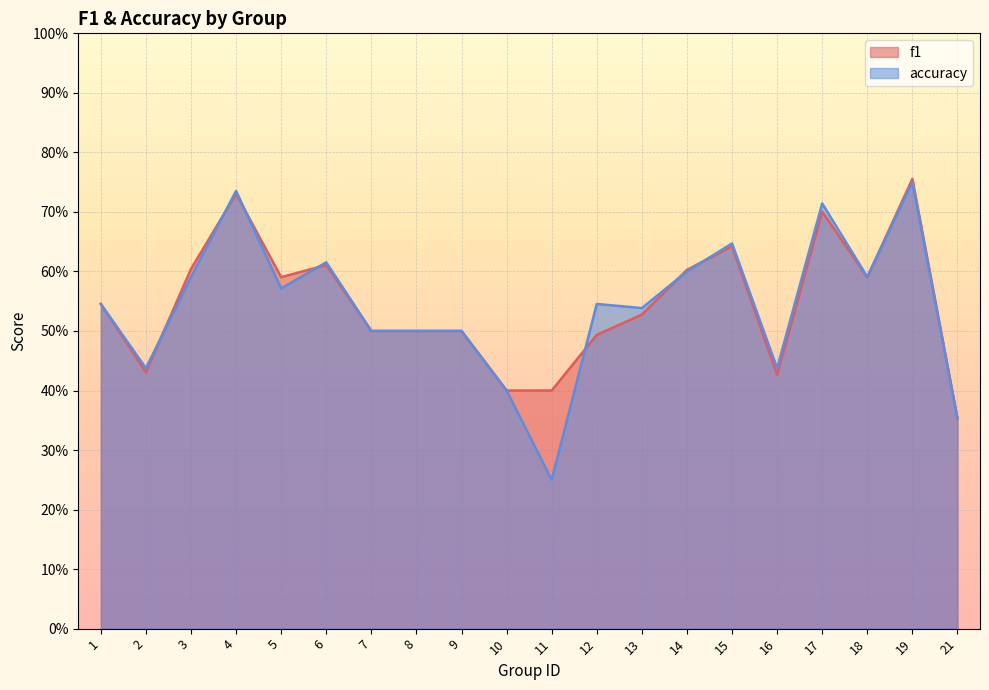

The value of f1 at 2 is 0.4. True or false?

True